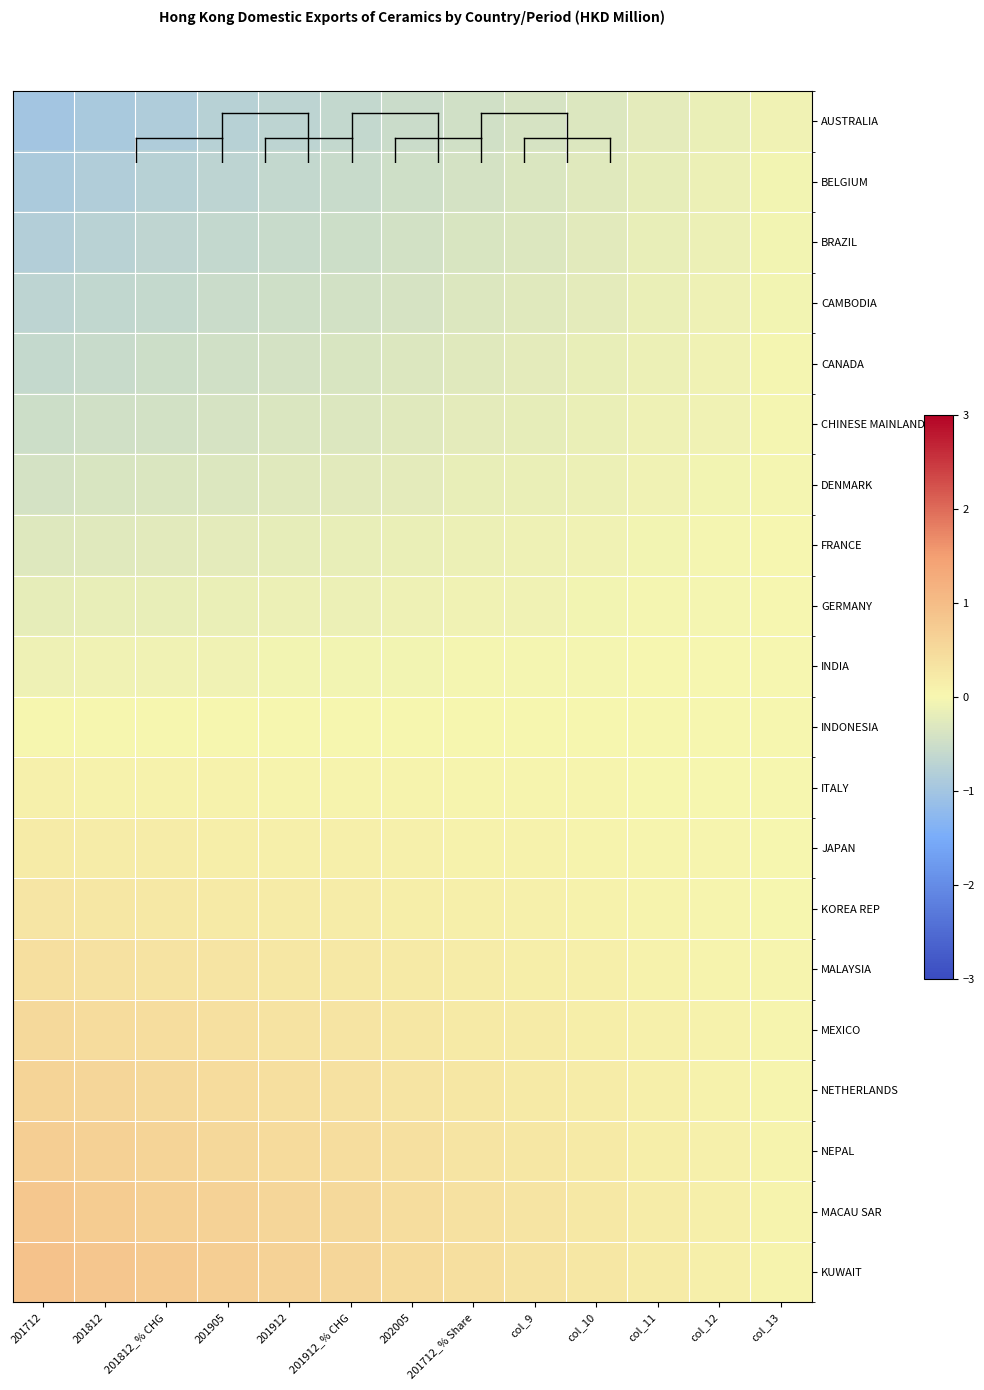

Reading left to right, transcribe all the data shown in this chart.

AUSTRALIA: 201712=-1.0	201812=-0.9	201812_% CHG=-0.8	201905=-0.8	201912=-0.7	201912_% CHG=-0.6	202005=-0.5	201712_% Share=-0.5	col_9=-0.4	col_10=-0.3	col_11=-0.2	col_12=-0.2	col_13=-0.1
BELGIUM: 201712=-0.9	201812=-0.8	201812_% CHG=-0.8	201905=-0.7	201912=-0.6	201912_% CHG=-0.6	202005=-0.5	201712_% Share=-0.4	col_9=-0.3	col_10=-0.3	col_11=-0.2	col_12=-0.1	col_13=-0.1
BRAZIL: 201712=-0.8	201812=-0.7	201812_% CHG=-0.7	201905=-0.6	201912=-0.6	201912_% CHG=-0.5	202005=-0.4	201712_% Share=-0.4	col_9=-0.3	col_10=-0.2	col_11=-0.2	col_12=-0.1	col_13=-0.1
CAMBODIA: 201712=-0.7	201812=-0.6	201812_% CHG=-0.6	201905=-0.5	201912=-0.5	201912_% CHG=-0.4	202005=-0.4	201712_% Share=-0.3	col_9=-0.3	col_10=-0.2	col_11=-0.2	col_12=-0.1	col_13=-0.1
CANADA: 201712=-0.6	201812=-0.6	201812_% CHG=-0.5	201905=-0.5	201912=-0.4	201912_% CHG=-0.4	202005=-0.3	201712_% Share=-0.3	col_9=-0.2	col_10=-0.2	col_11=-0.1	col_12=-0.1	col_13=-0.0
CHINESE MAINLAND: 201712=-0.5	201812=-0.5	201812_% CHG=-0.4	201905=-0.4	201912=-0.3	201912_% CHG=-0.3	202005=-0.3	201712_% Share=-0.2	col_9=-0.2	col_10=-0.2	col_11=-0.1	col_12=-0.1	col_13=-0.0
DENMARK: 201712=-0.4	201812=-0.4	201812_% CHG=-0.3	201905=-0.3	201912=-0.3	201912_% CHG=-0.2	202005=-0.2	201712_% Share=-0.2	col_9=-0.2	col_10=-0.1	col_11=-0.1	col_12=-0.1	col_13=-0.0
FRANCE: 201712=-0.3	201812=-0.3	201812_% CHG=-0.3	201905=-0.2	201912=-0.2	201912_% CHG=-0.2	202005=-0.2	201712_% Share=-0.1	col_9=-0.1	col_10=-0.1	col_11=-0.1	col_12=-0.0	col_13=-0.0
GERMANY: 201712=-0.2	201812=-0.2	201812_% CHG=-0.2	201905=-0.2	201912=-0.1	201912_% CHG=-0.1	202005=-0.1	201712_% Share=-0.1	col_9=-0.1	col_10=-0.1	col_11=-0.0	col_12=-0.0	col_13=-0.0
INDIA: 201712=-0.1	201812=-0.1	201812_% CHG=-0.1	201905=-0.1	201912=-0.1	201912_% CHG=-0.1	202005=-0.1	201712_% Share=-0.0	col_9=-0.0	col_10=-0.0	col_11=-0.0	col_12=-0.0	col_13=-0.0
INDONESIA: 201712=0.0	201812=0.0	201812_% CHG=0.0	201905=0.0	201912=0.0	201912_% CHG=0.0	202005=0.0	201712_% Share=0.0	col_9=0.0	col_10=0.0	col_11=0.0	col_12=0.0	col_13=0.0
ITALY: 201712=0.1	201812=0.1	201812_% CHG=0.1	201905=0.1	201912=0.1	201912_% CHG=0.1	202005=0.1	201712_% Share=0.0	col_9=0.0	col_10=0.0	col_11=0.0	col_12=0.0	col_13=0.0
JAPAN: 201712=0.2	201812=0.2	201812_% CHG=0.2	201905=0.2	201912=0.1	201912_% CHG=0.1	202005=0.1	201712_% Share=0.1	col_9=0.1	col_10=0.1	col_11=0.0	col_12=0.0	col_13=0.0
KOREA REP: 201712=0.3	201812=0.3	201812_% CHG=0.3	201905=0.2	201912=0.2	201912_% CHG=0.2	202005=0.2	201712_% Share=0.1	col_9=0.1	col_10=0.1	col_11=0.1	col_12=0.0	col_13=0.0
MALAYSIA: 201712=0.4	201812=0.4	201812_% CHG=0.3	201905=0.3	201912=0.3	201912_% CHG=0.2	202005=0.2	201712_% Share=0.2	col_9=0.2	col_10=0.1	col_11=0.1	col_12=0.1	col_13=0.0
MEXICO: 201712=0.5	201812=0.5	201812_% CHG=0.4	201905=0.4	201912=0.3	201912_% CHG=0.3	202005=0.3	201712_% Share=0.2	col_9=0.2	col_10=0.2	col_11=0.1	col_12=0.1	col_13=0.0
NETHERLANDS: 201712=0.6	201812=0.6	201812_% CHG=0.5	201905=0.5	201912=0.4	201912_% CHG=0.4	202005=0.3	201712_% Share=0.3	col_9=0.2	col_10=0.2	col_11=0.1	col_12=0.1	col_13=0.0
NEPAL: 201712=0.7	201812=0.6	201812_% CHG=0.6	201905=0.5	201912=0.5	201912_% CHG=0.4	202005=0.4	201712_% Share=0.3	col_9=0.3	col_10=0.2	col_11=0.2	col_12=0.1	col_13=0.1
MACAU SAR: 201712=0.8	201812=0.7	201812_% CHG=0.7	201905=0.6	201912=0.6	201912_% CHG=0.5	202005=0.4	201712_% Share=0.4	col_9=0.3	col_10=0.2	col_11=0.2	col_12=0.1	col_13=0.1
KUWAIT: 201712=0.9	201812=0.8	201812_% CHG=0.8	201905=0.7	201912=0.6	201912_% CHG=0.6	202005=0.5	201712_% Share=0.4	col_9=0.3	col_10=0.3	col_11=0.2	col_12=0.1	col_13=0.1